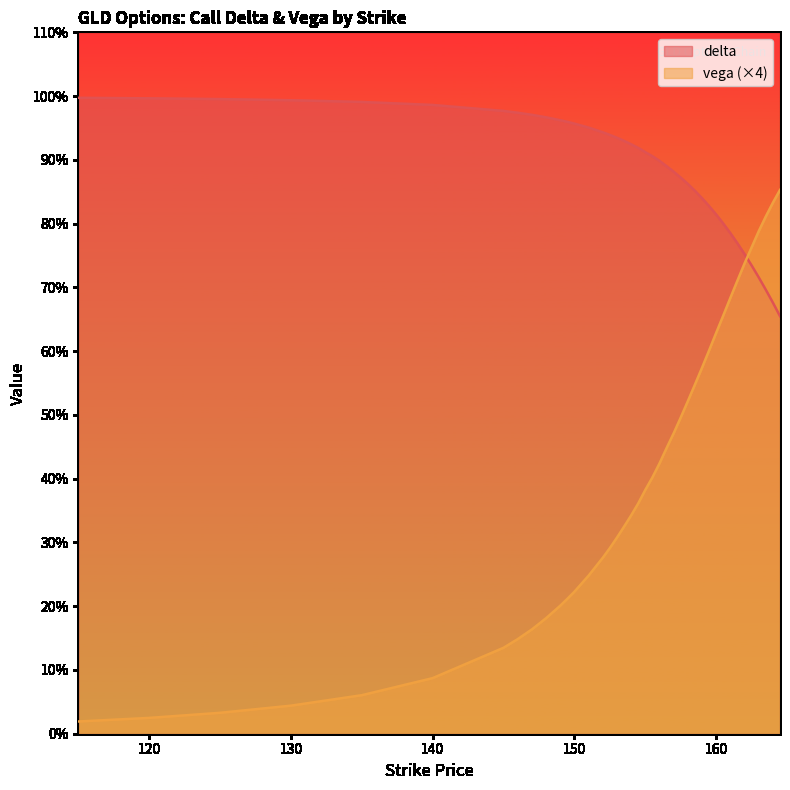

How many categories are shown in the chart?

40